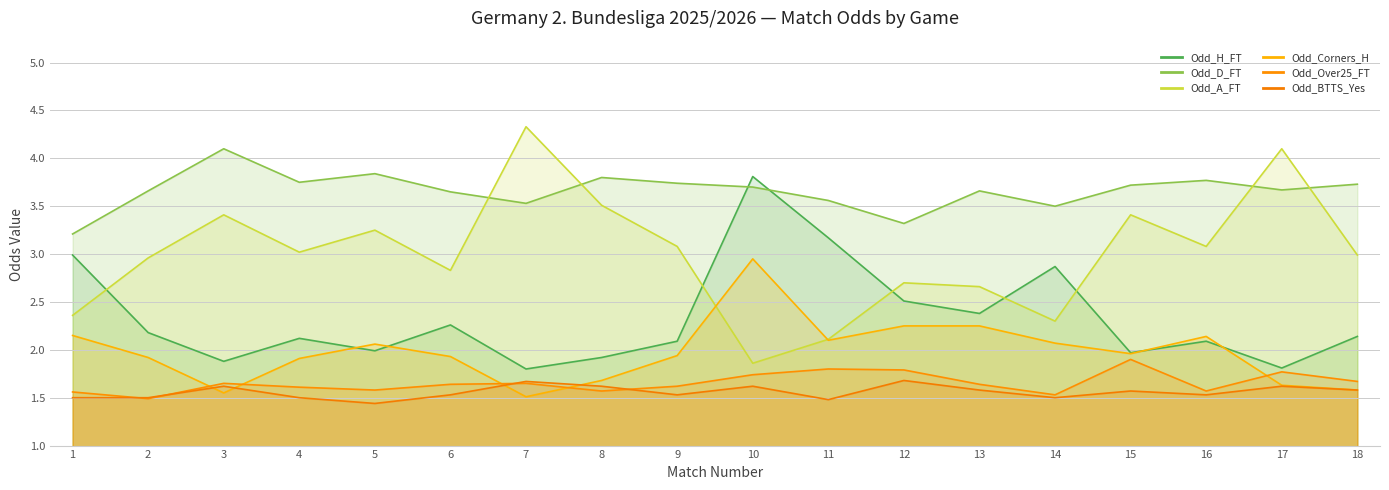

What is the sum of all Odd_H_FT values?

42.0